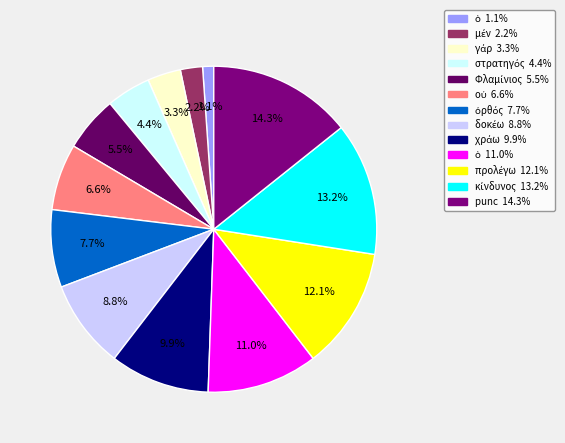

Count the number of slices in the pie.

13